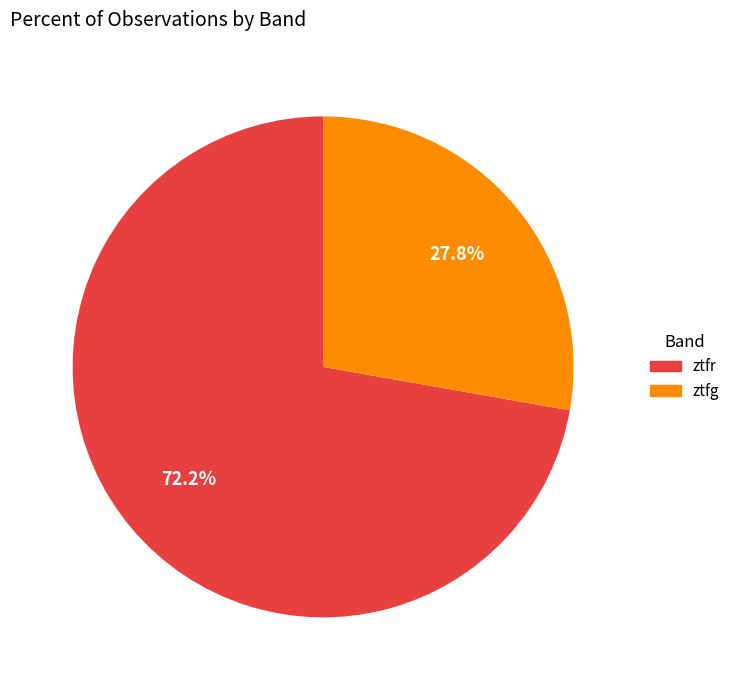

Between ztfr and ztfg, which is larger?

ztfr